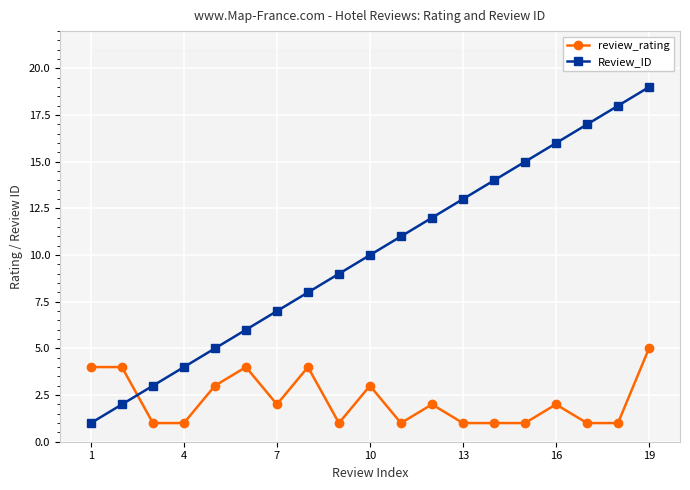

True or false: Review_ID has more than 0 interior local peaks.

False